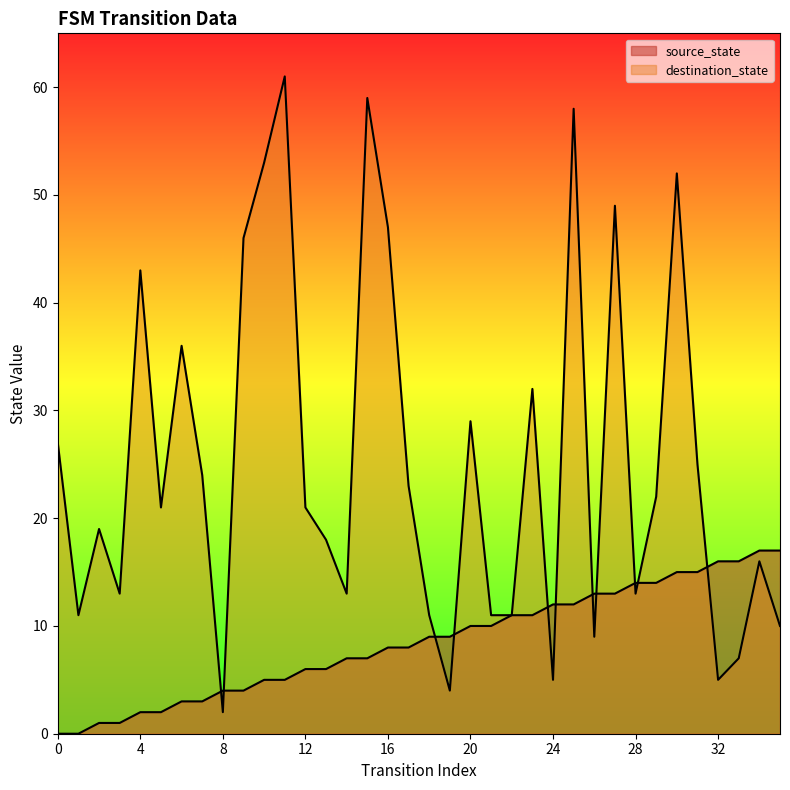

Is it true that destination_state equals 43 at 4?

True